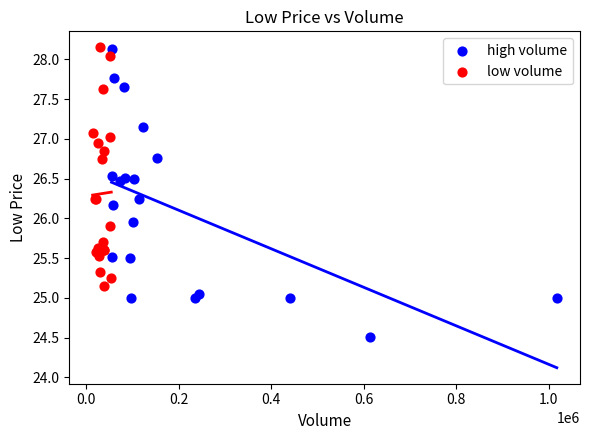

Which series reaches the minimum Y coordinate?

high volume